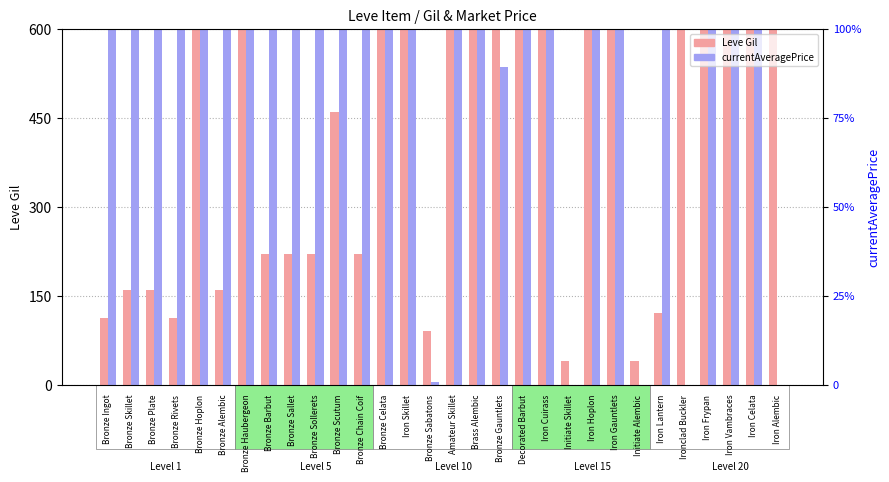

What is the value of the Leve Gil bar at the 3rd from the left?

160